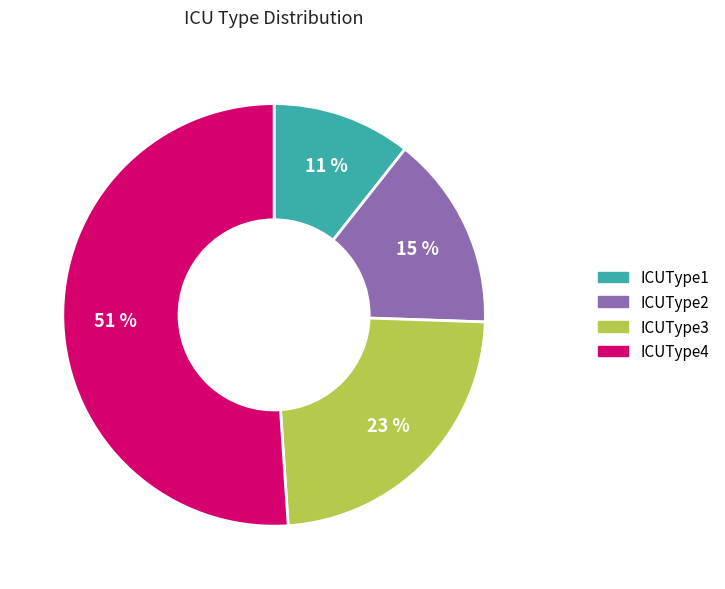

Which category accounts for the majority?

ICUType4